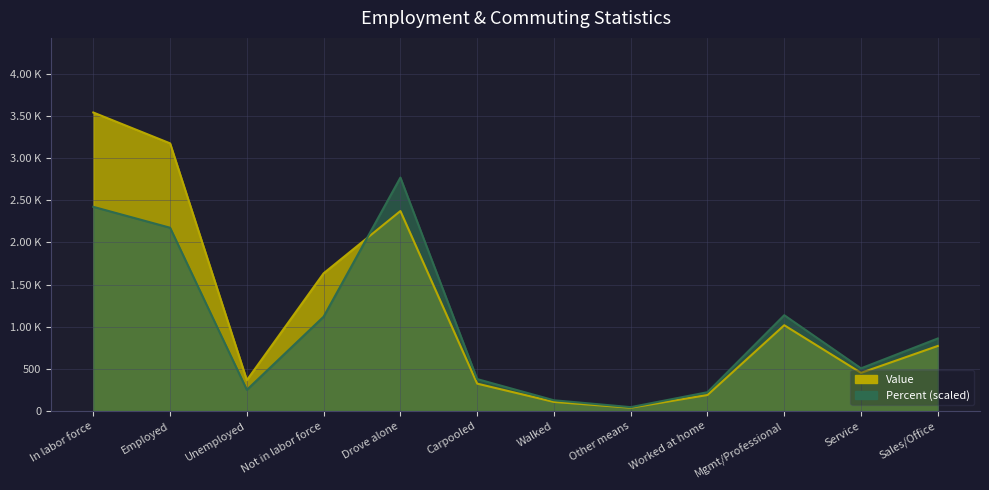

Reading left to right, what are all the values shown in this chart?

Value: 3542.0	3176.0	366.0	1634.0	2373.0	325.0	108.0	39.0	190.0	1018.0	453.0	772.0
Percent: 2422.7	2174.8	251.5	1119.3	2769.8	379.0	127.5	46.0	223.1	1137.0	506.5	860.7